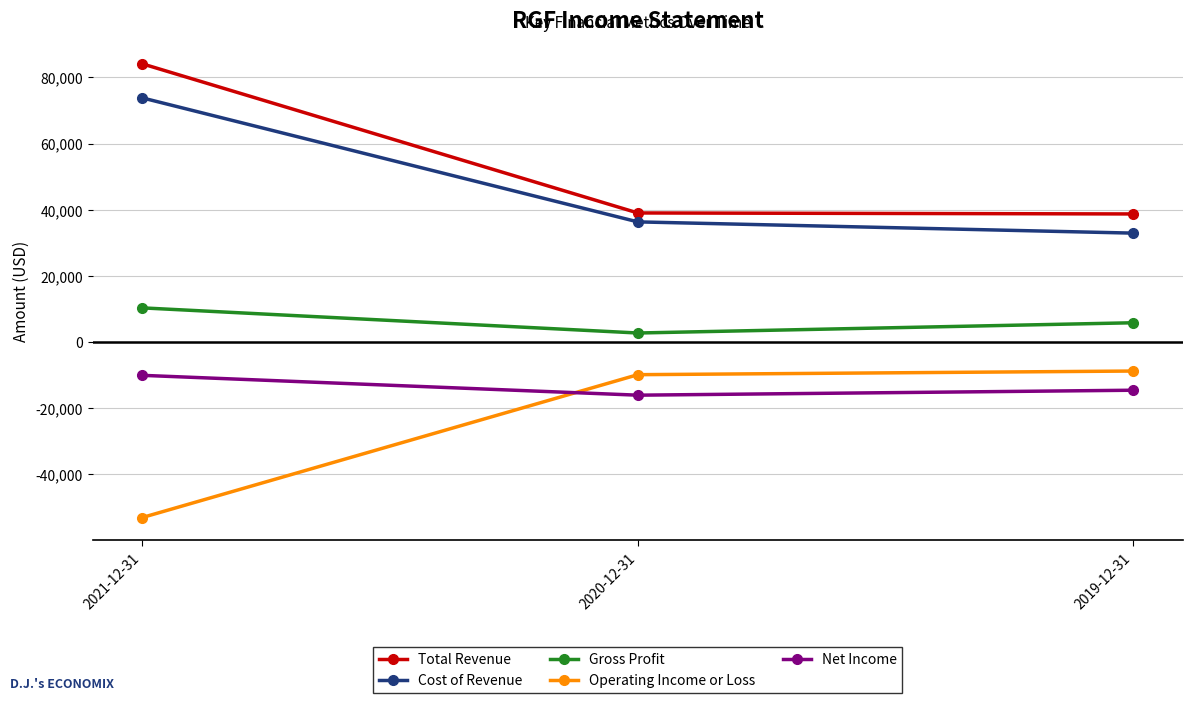

Is the value of Operating Income or Loss at 2019-12-31 greater than the value of Cost of Revenue at 2019-12-31?

No